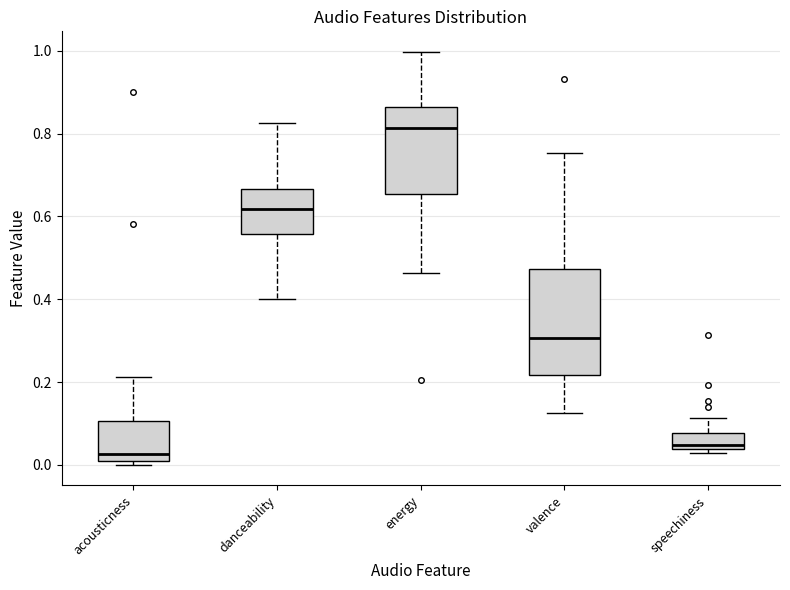

Reading left to right, read every box against the y-axis: the position of its median line, the range the box covers, and the ends of its whiskers. The values are not printed on the chart, so give them approximately, as read against the axis.

acousticness: median 0.02, box 0.00 to 0.10, whiskers 0.00 (just below the box's lower edge) to 0.22
danceability: median 0.62, box 0.56 to 0.66, whiskers 0.40 to 0.82
energy: median 0.82, box 0.66 to 0.86, whiskers 0.46 to 1.00
valence: median 0.30, box 0.22 to 0.48, whiskers 0.12 to 0.76
speechiness: median 0.04 (just above the box's lower edge), box 0.04 to 0.08, whiskers 0.02 to 0.12